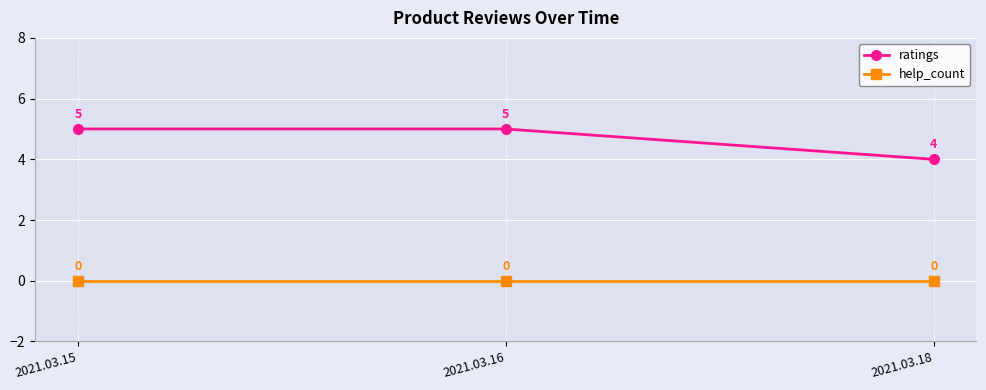

Reading left to right, what are all the values shown in this chart?

ratings: 2021.03.15=5	2021.03.16=5	2021.03.18=4
help_count: 2021.03.15=0	2021.03.16=0	2021.03.18=0